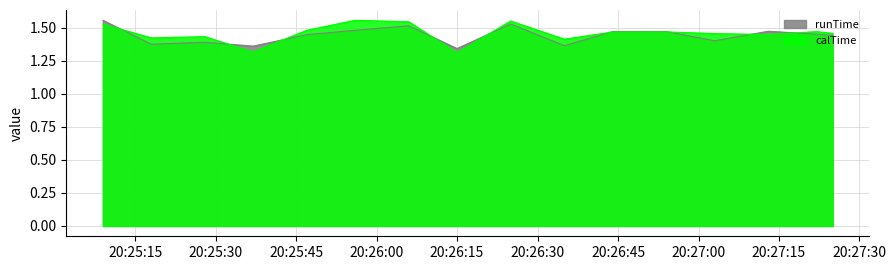

In calTime, how many points are lower than both neighbors (excluding endpoints)?

5